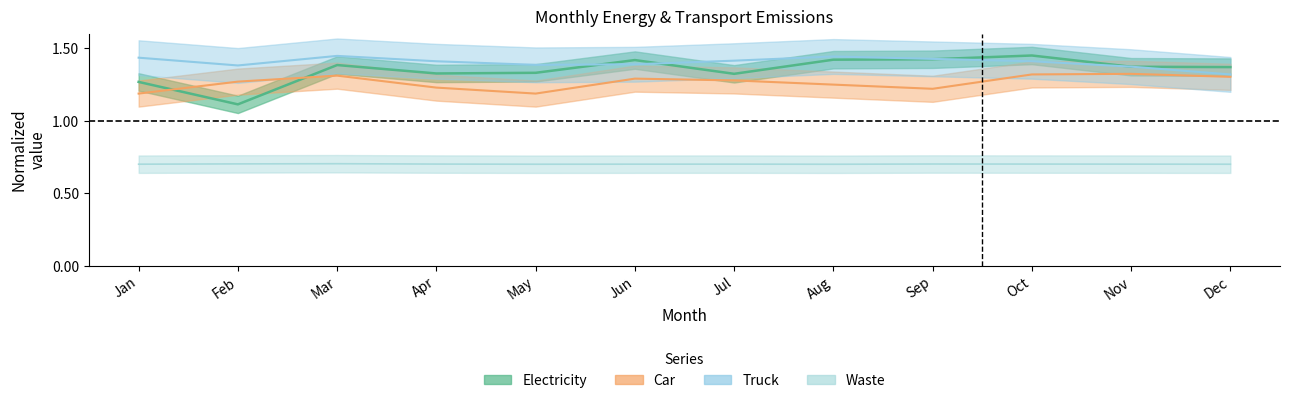

What is the total value across all series at Jan?

4.6